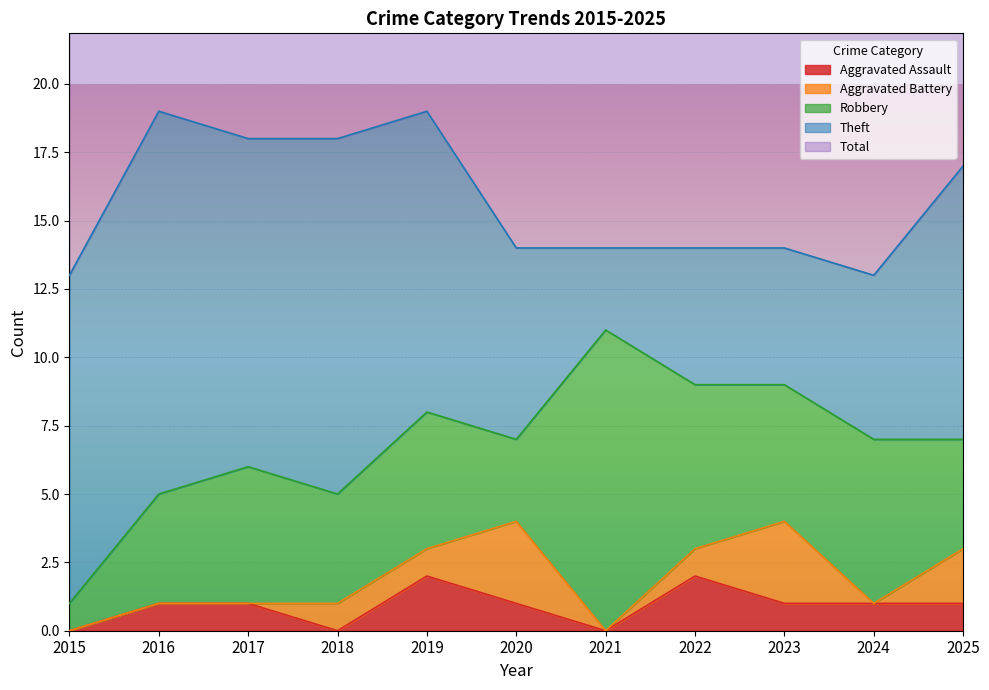

True or false: Aggravated Assault and Total cross at least once.

False